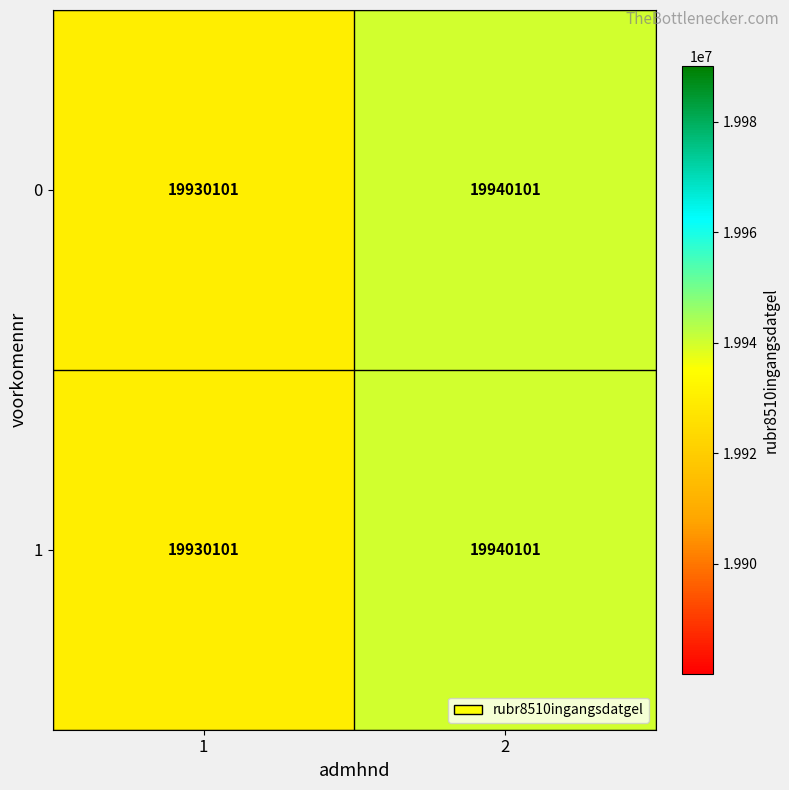

At which category is the sum across all series the highest?

2